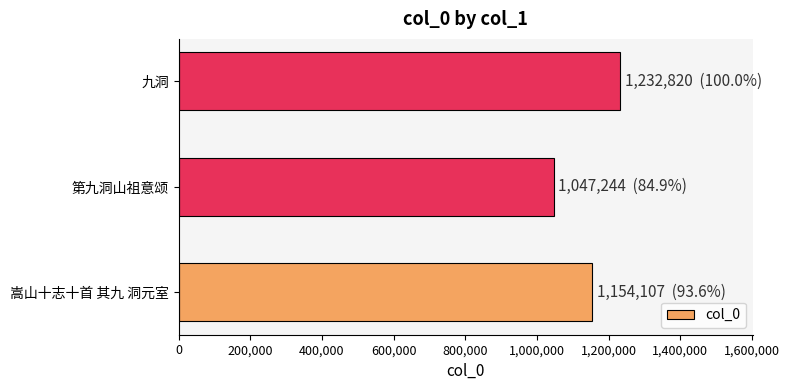

Reading top to bottom, list all the values displayed in this chart.

1232820	1047244	1154107